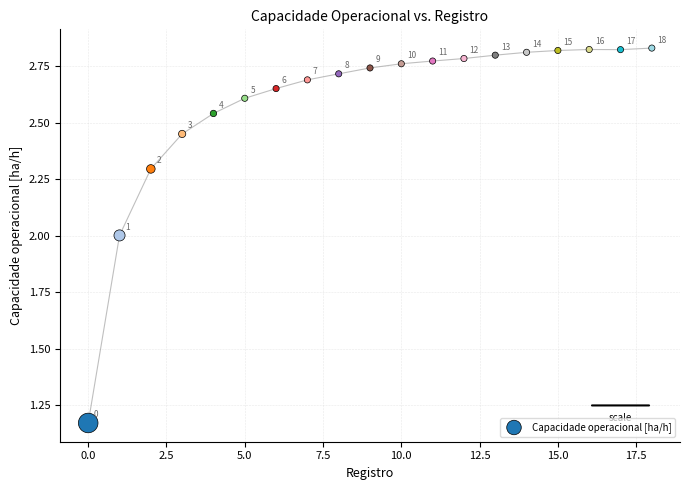

What is the range of Y values (max minus min)?

1.7